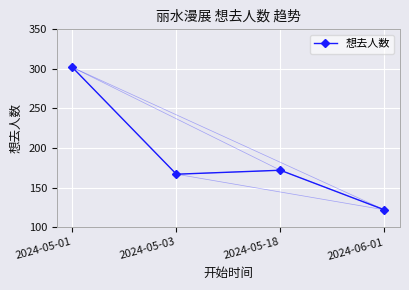

Rank the categories by value from lowest to highest.

2024-06-01, 2024-05-03, 2024-05-18, 2024-05-01